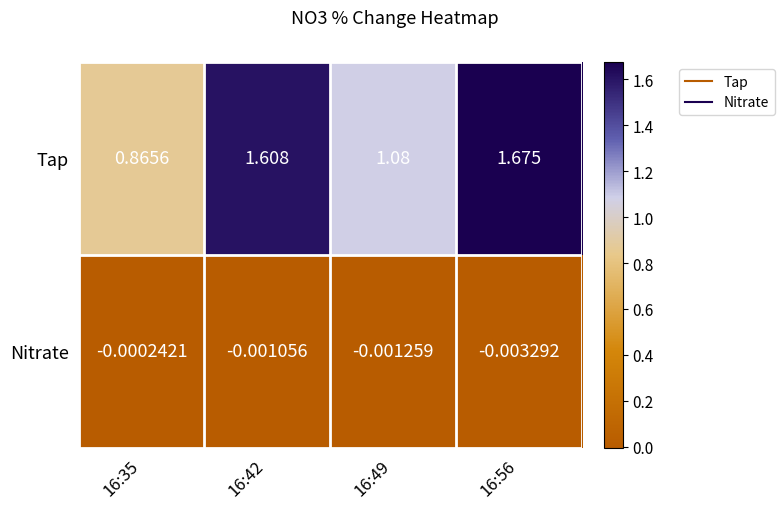

Which series changed the most between 16:42 and 16:49?

Tap